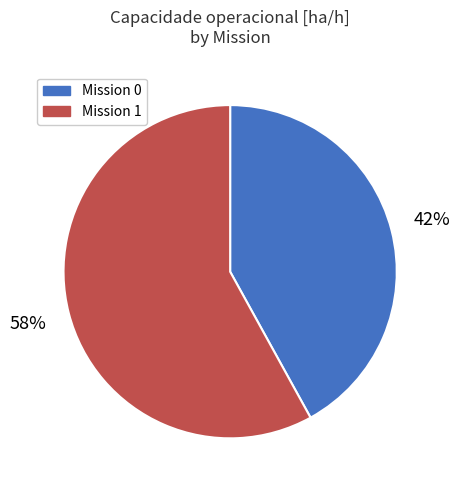

Which slice represents more than half of the pie?

Mission 1